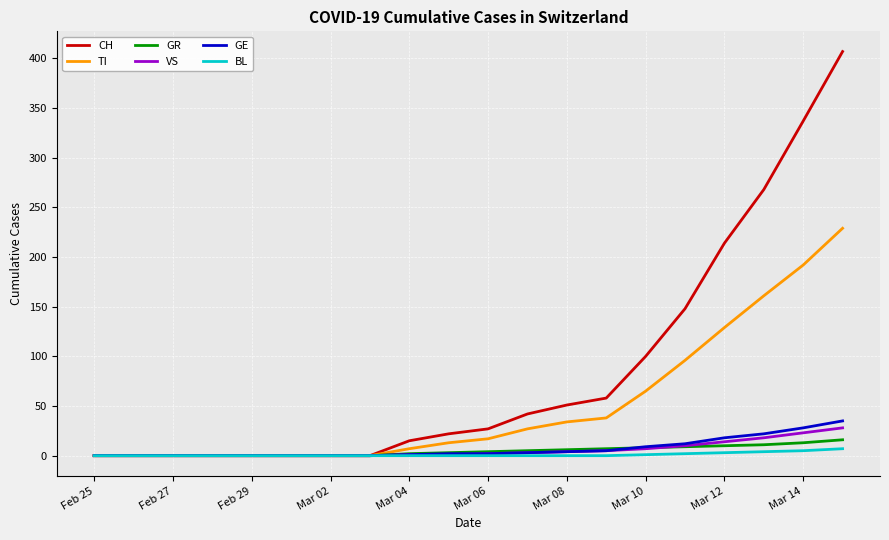

What is the difference between the maximum and minimum values in the GR series?

16